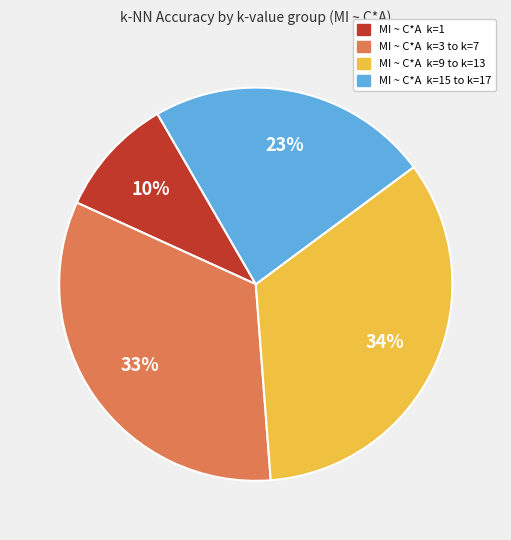

How many segments does this pie chart have?

4